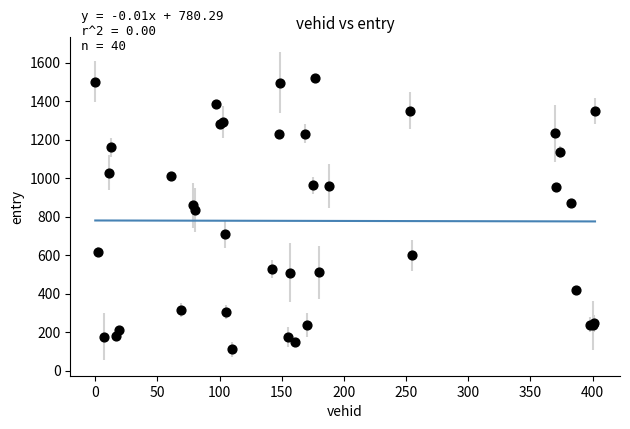

What Y value in the scatter plot is closest to 816?

834.9